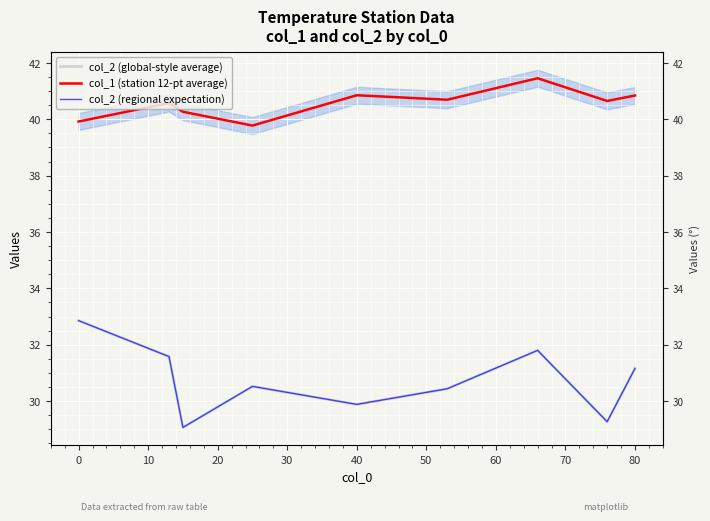

Rank the series at 40 from highest to lowest value.

col_1 (station 12-pt average), col_2 (global-style average), col_2 (regional expectation)